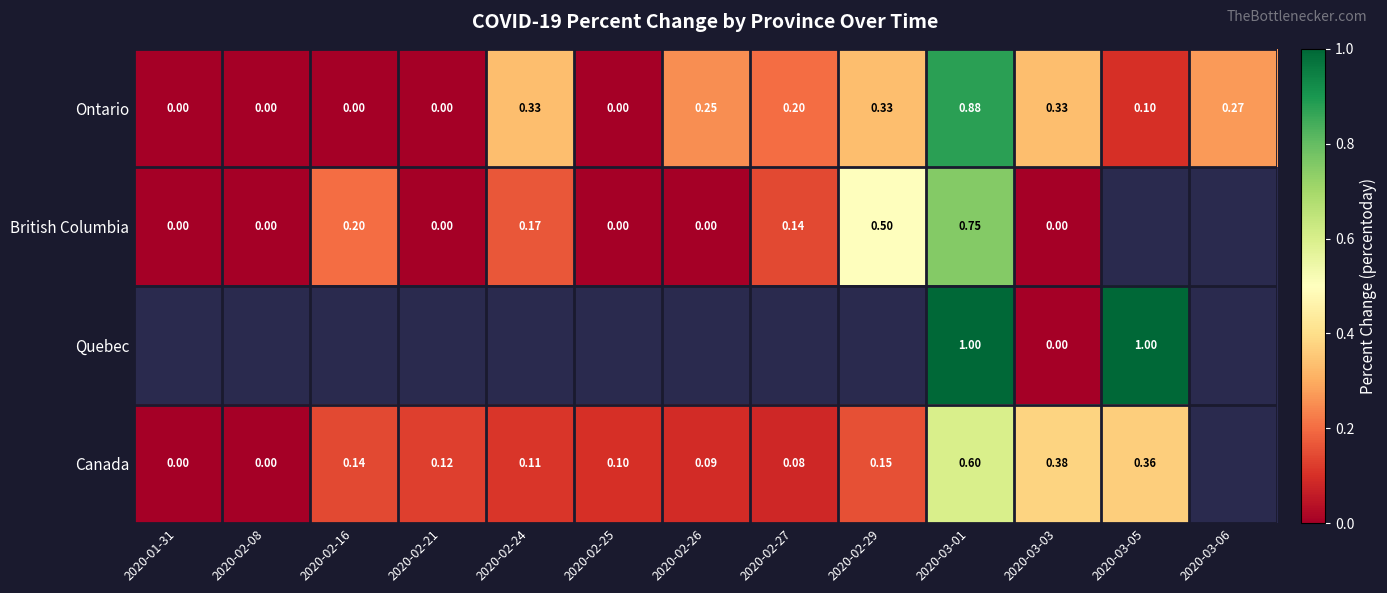

Is it true that Ontario equals -0.3 at 2020-02-16?

False